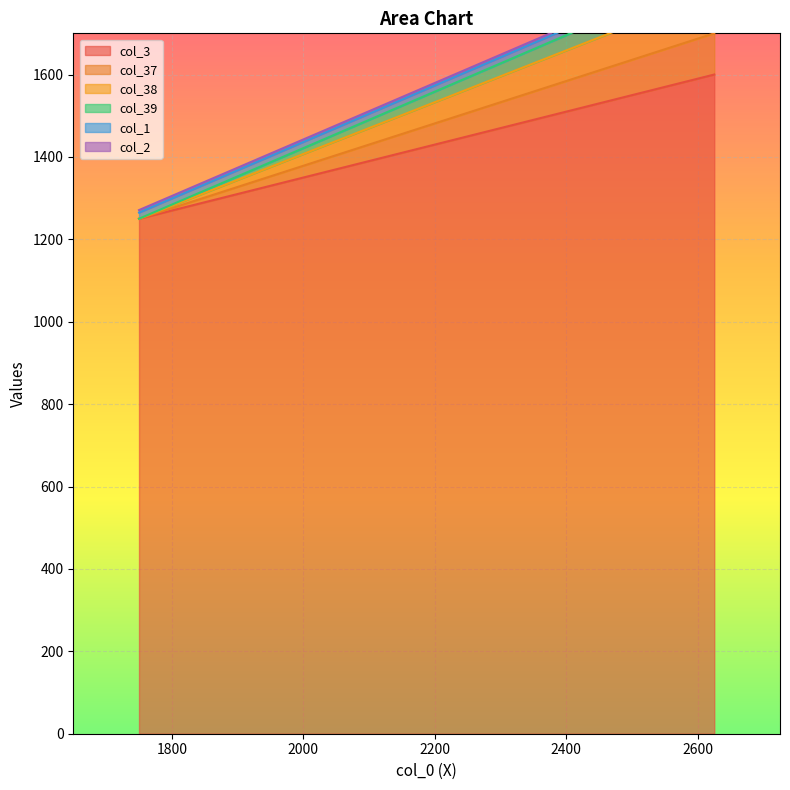

What is the difference between the col_38 values at 1750 and 2625?

600